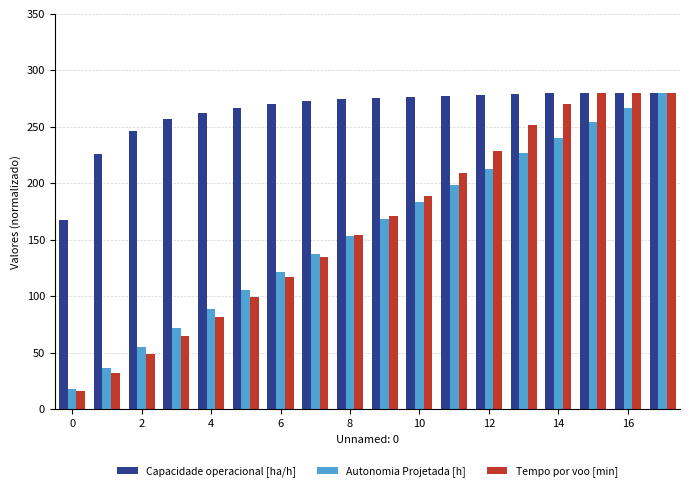

Which series has the widest spread of values?

Tempo por voo [min]